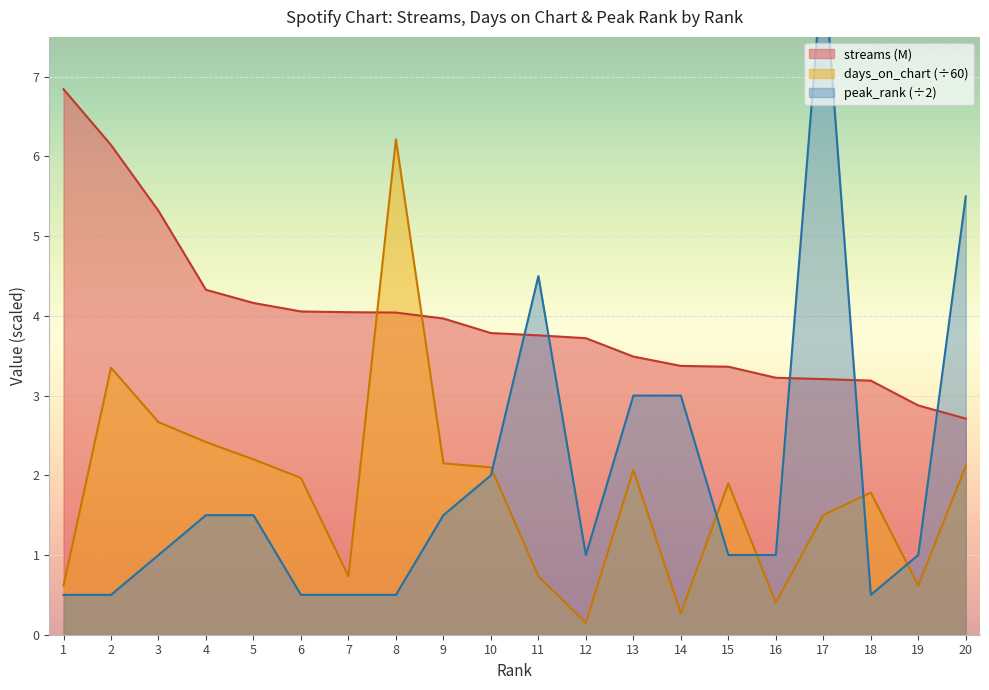

At which label is days_on_chart closest to 3?

3